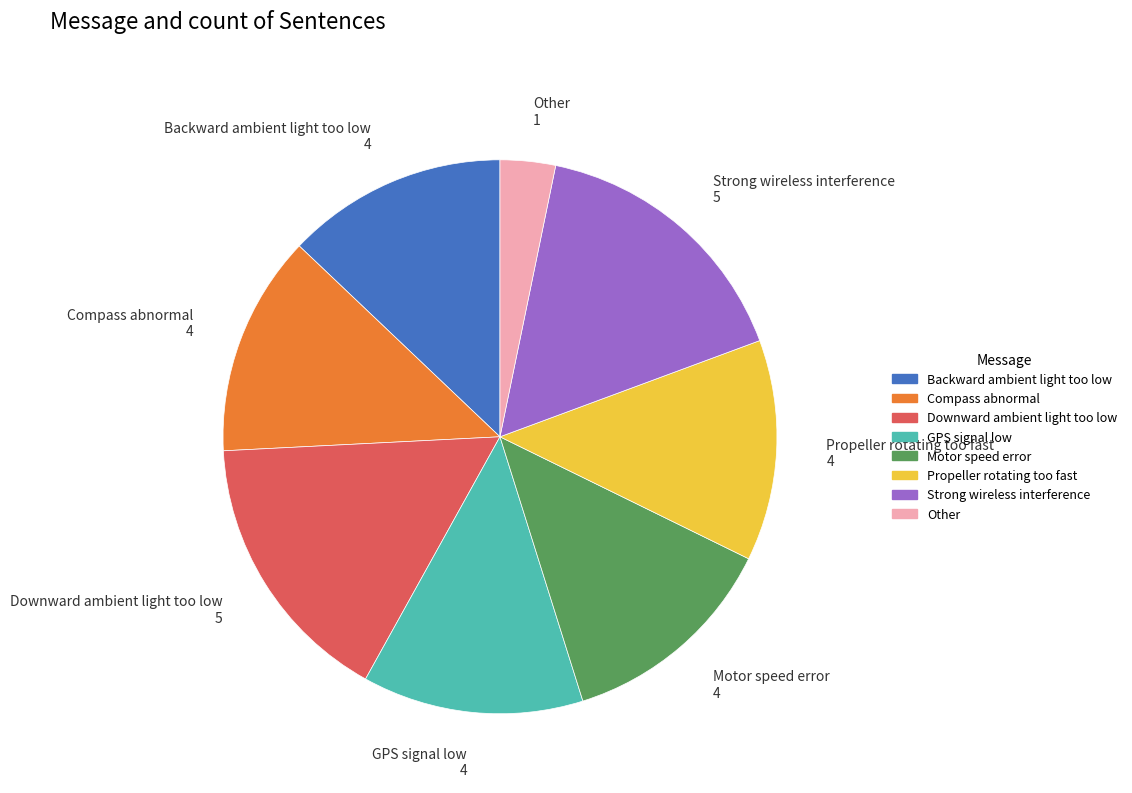

Is it true that Downward ambient light too low is 3% of the pie?

False